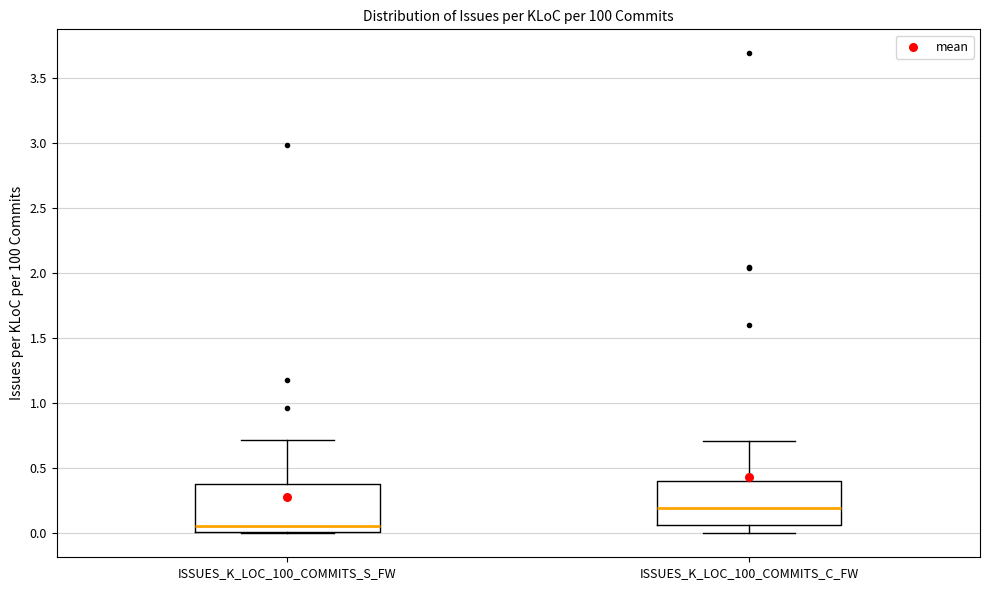

Which box's median line is the lowest?

ISSUES_K_LOC_100_COMMITS_S_FW